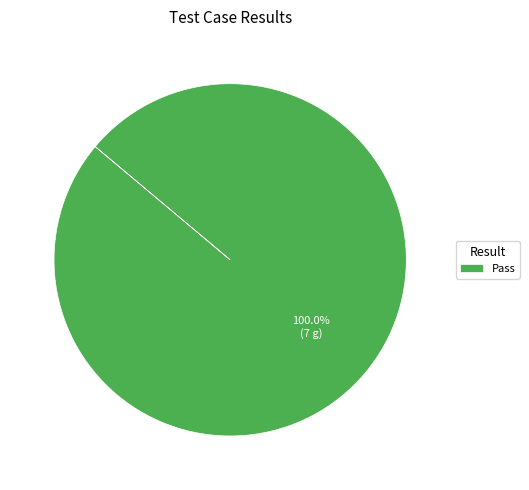

Does any single category account for the majority?

Yes